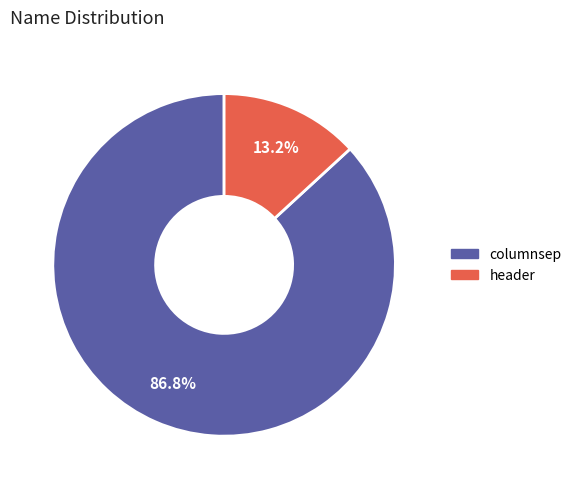

Is it true that header is 1% of the pie?

False